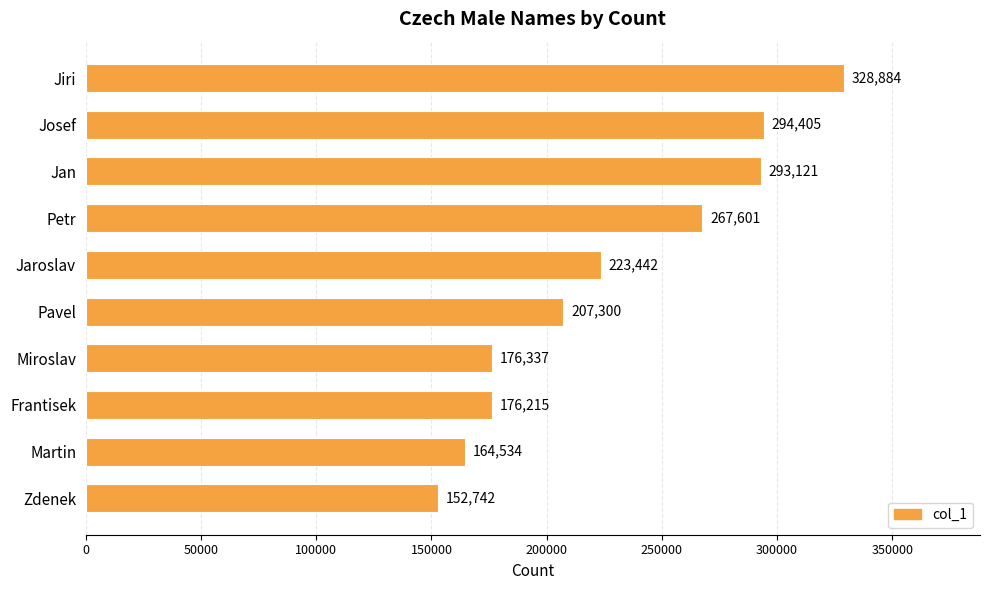

Count the number of data series in this chart.

1